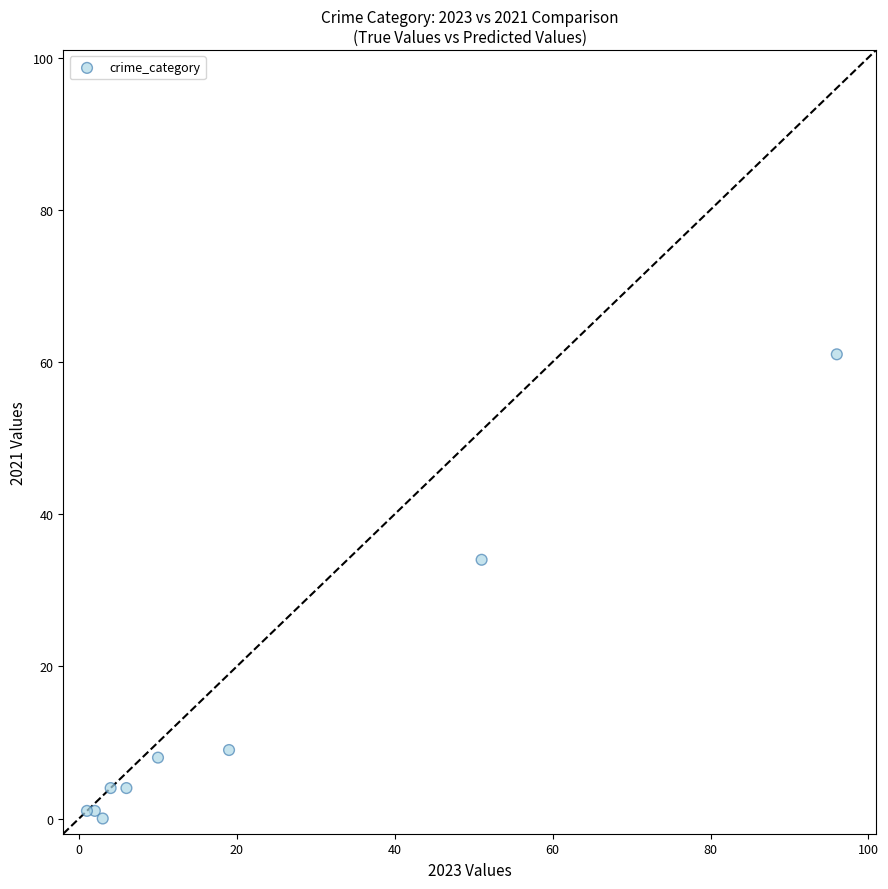

What Y value in the scatter plot is closest to 30?

34